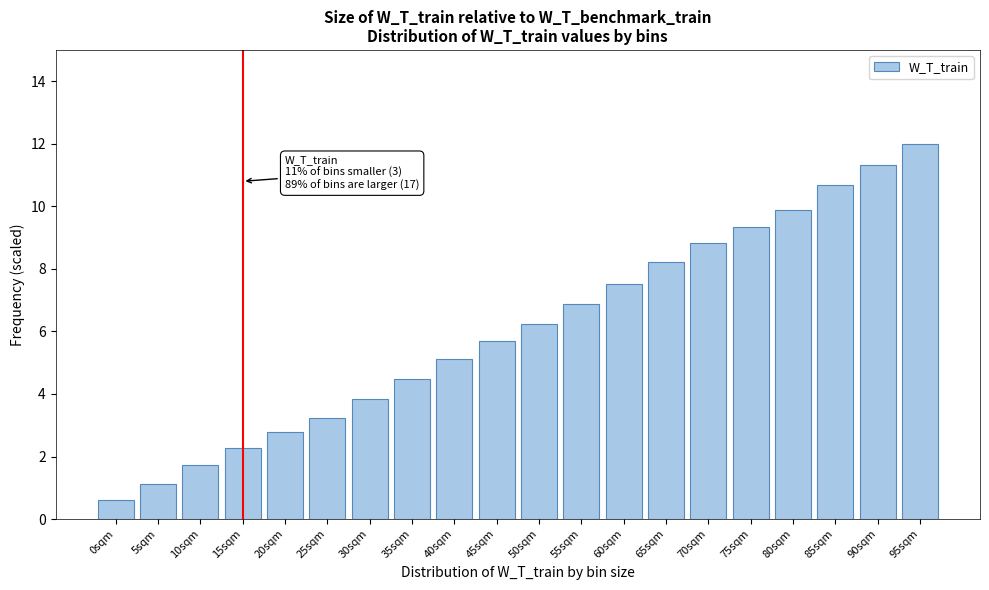

Reading right to left, what are all the values shown in this chart?

95sqm=12.0	90sqm=11.3	85sqm=10.7	80sqm=9.9	75sqm=9.3	70sqm=8.8	65sqm=8.2	60sqm=7.5	55sqm=6.9	50sqm=6.2	45sqm=5.7	40sqm=5.1	35sqm=4.5	30sqm=3.9	25sqm=3.2	20sqm=2.8	15sqm=2.3	10sqm=1.7	5sqm=1.1	0sqm=0.6